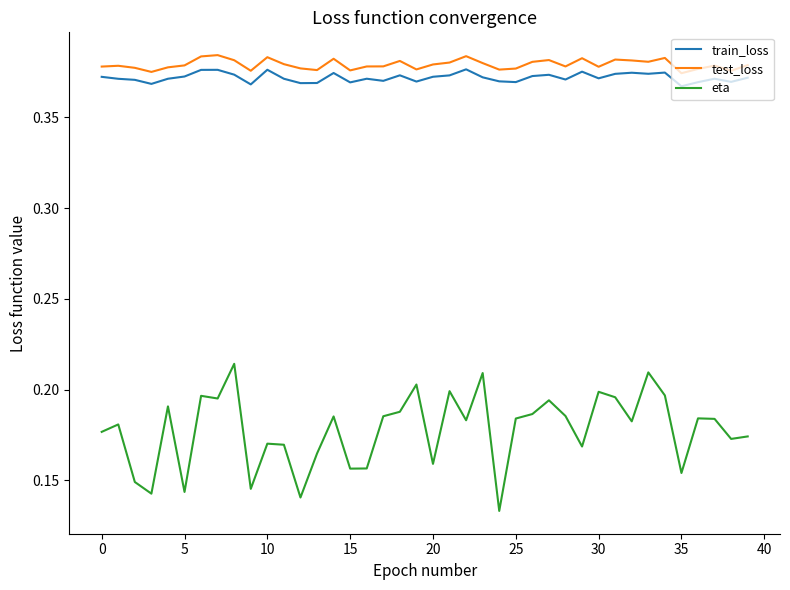

Which series has the largest range (max minus min)?

eta